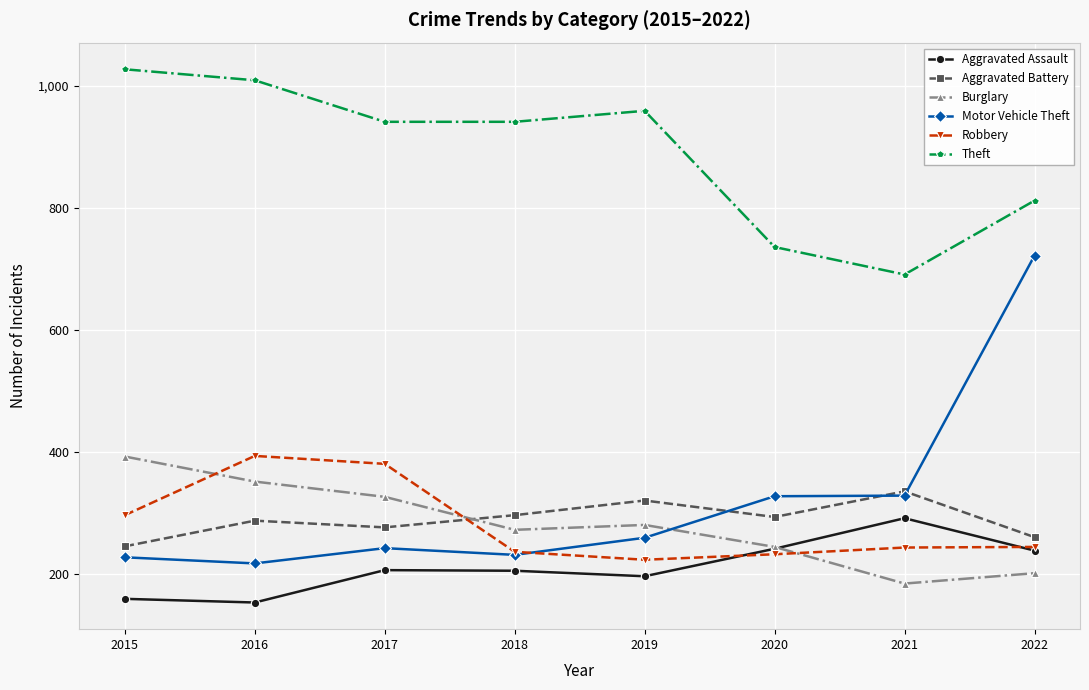

True or false: Robbery has more than 0 interior local peaks.

True